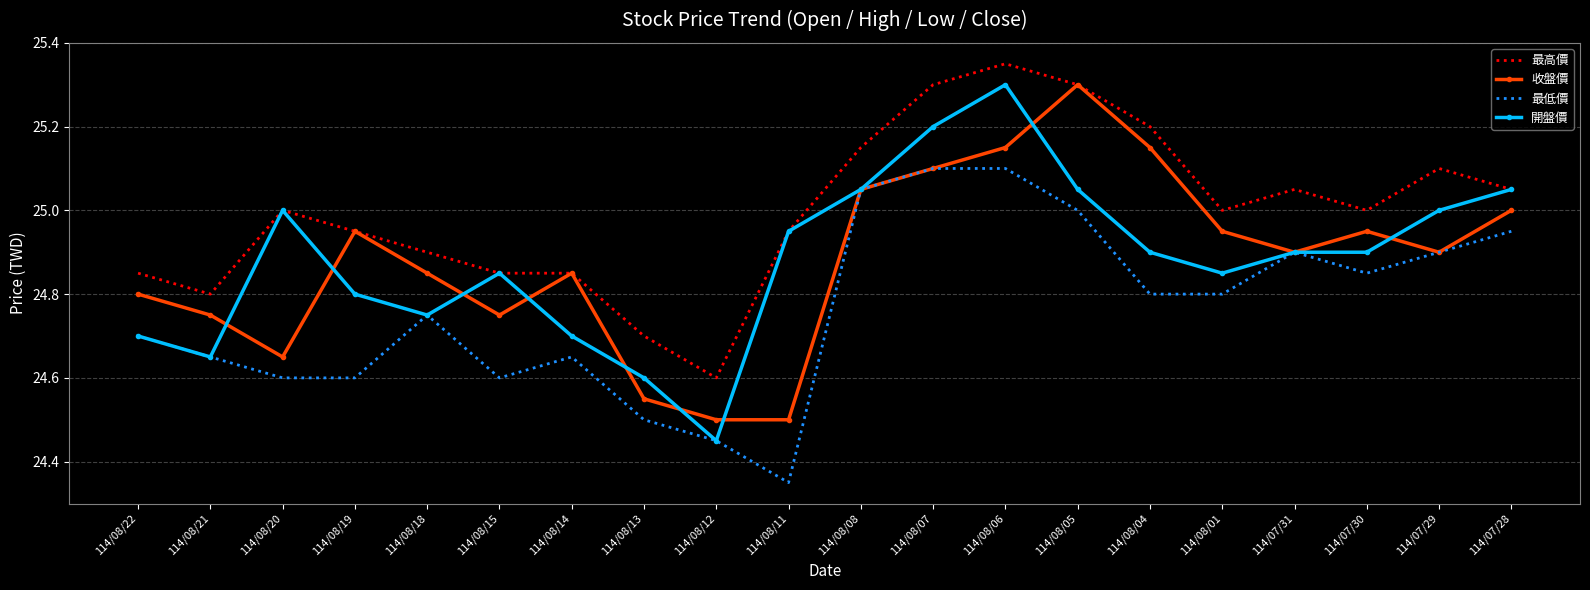

What position from the left is 114/08/18?

5